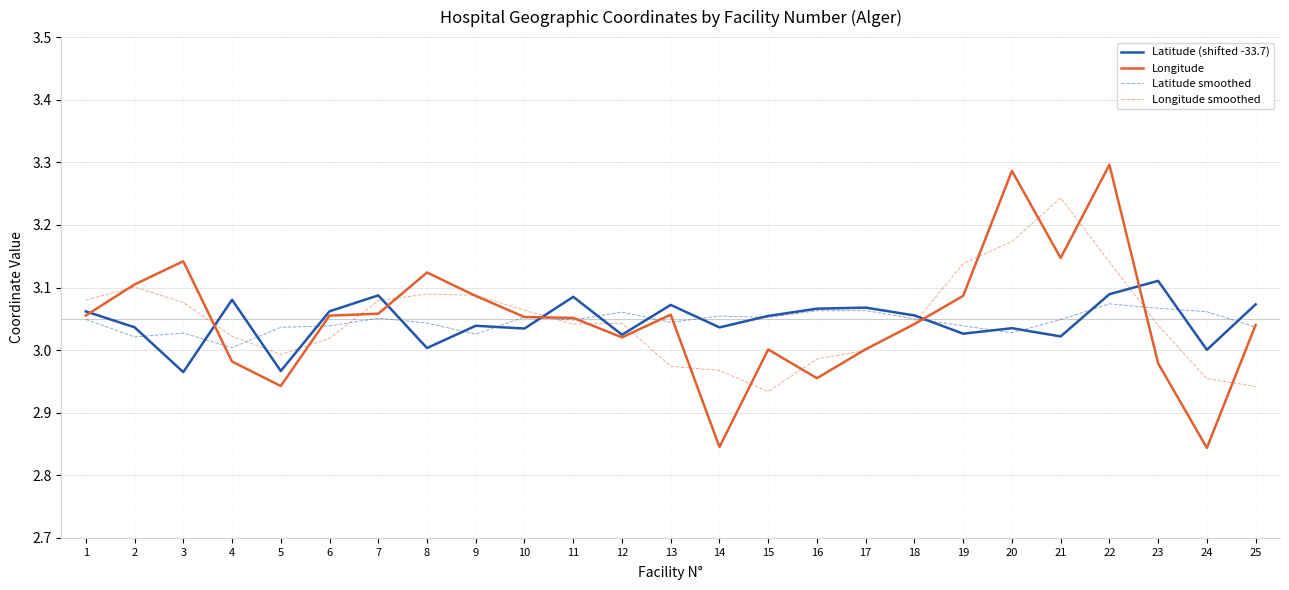

Which series has the widest spread of values?

Longitude